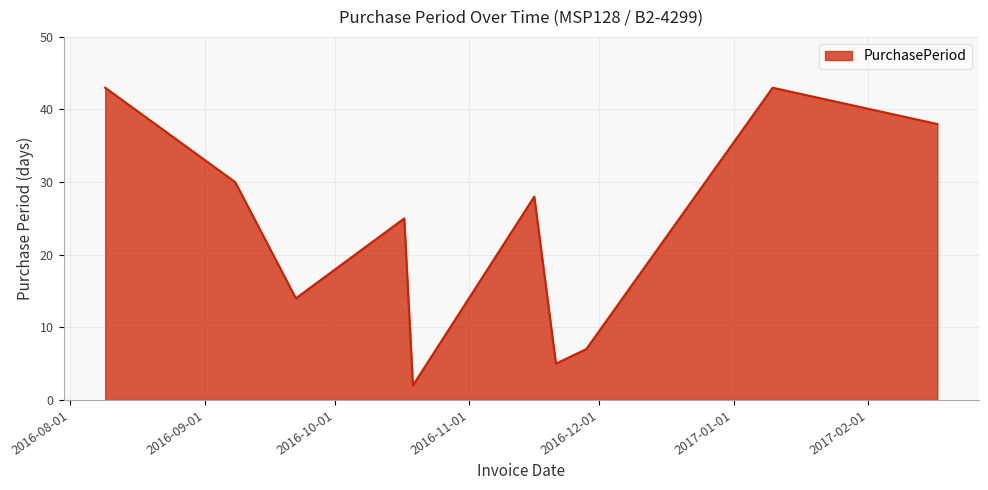

What is the maximum value shown in the chart?

43